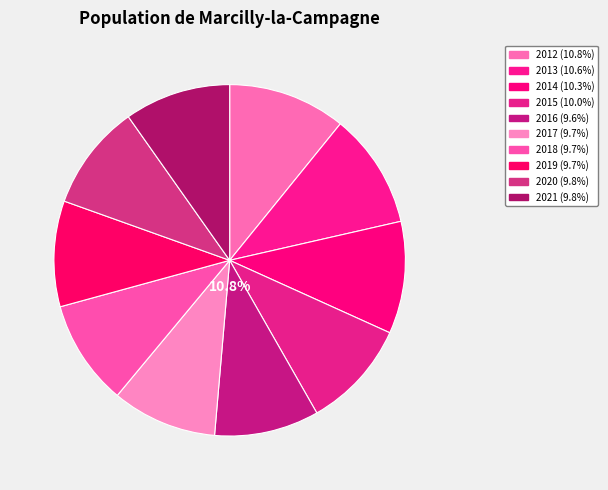

Rank the categories by value from highest to lowest.

2012, 2013, 2014, 2015, 2021, 2020, 2019, 2018, 2017, 2016